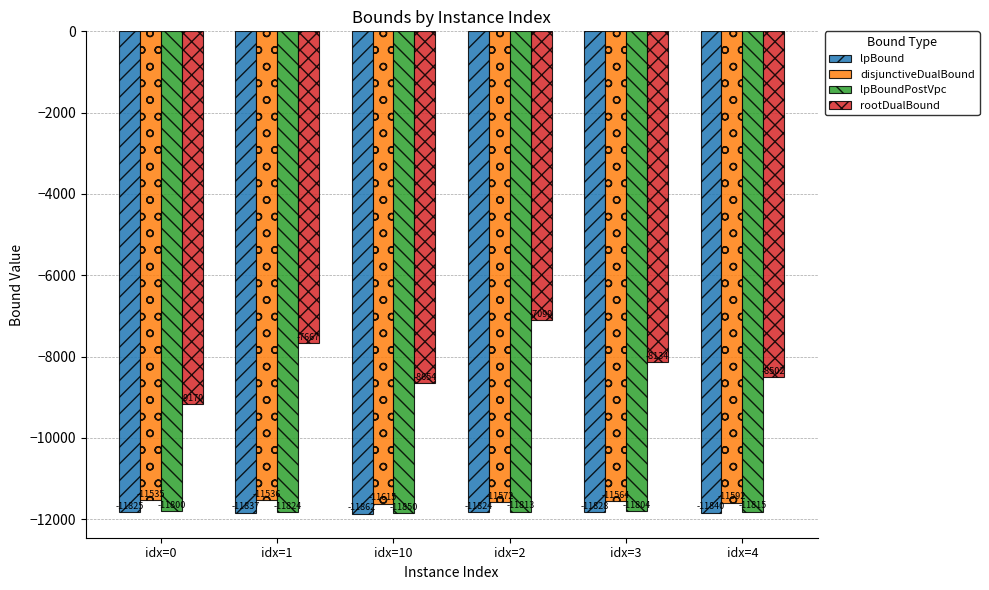

At idx=1, list the series in order from smallest to largest.

lpBound, lpBoundPostVpc, disjunctiveDualBound, rootDualBound